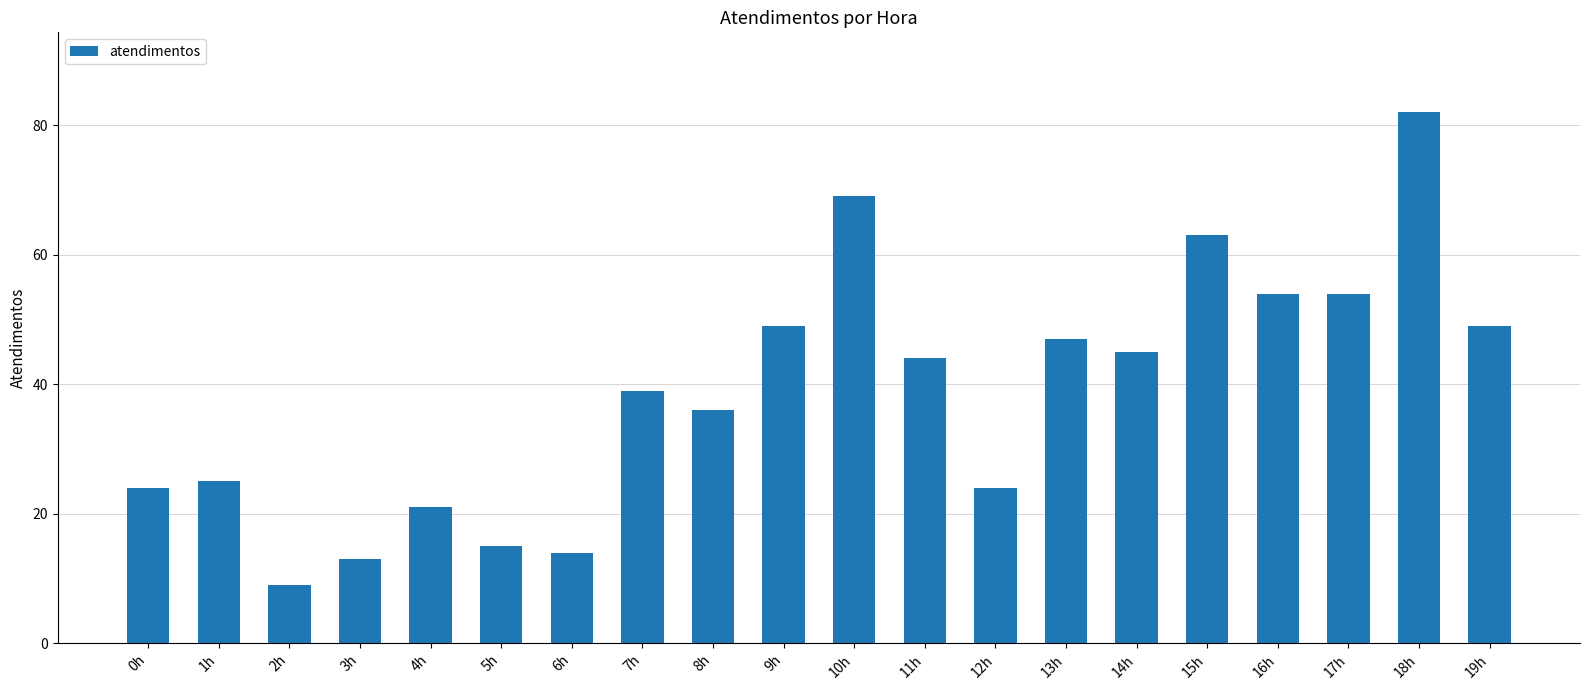

What is the label of the 16th bar from the left?

15h